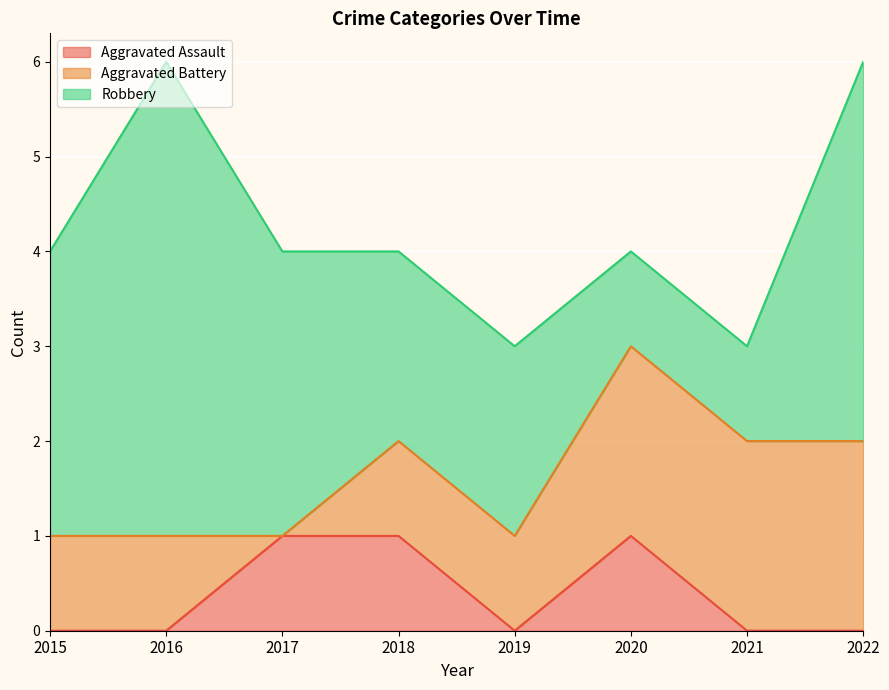

Count the Aggravated Assault values in the range 0 to 1.

8